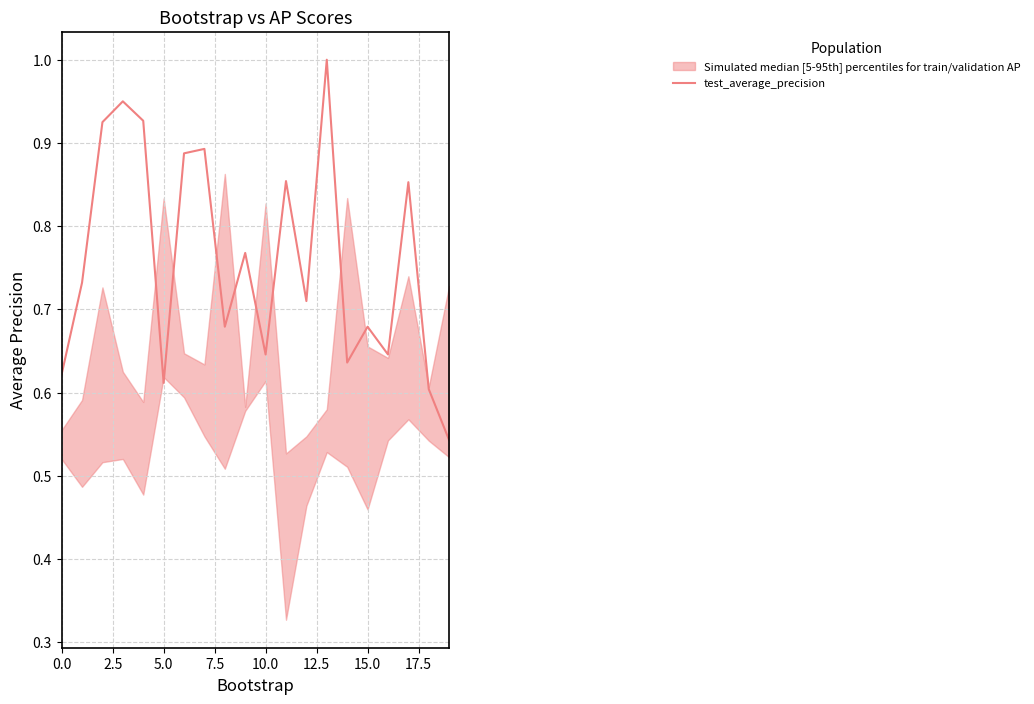

How many data points does each series have?

20